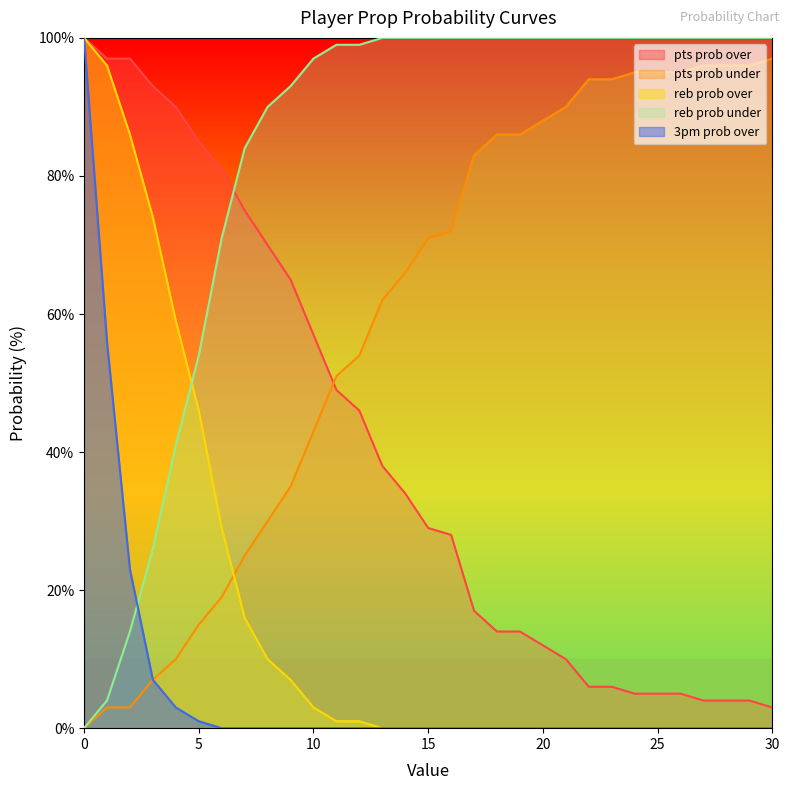

Which series has the largest range (max minus min)?

reb prob over